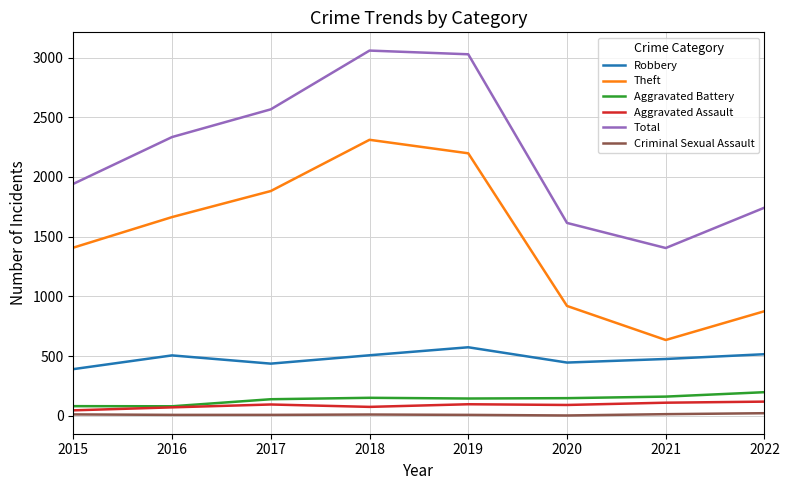

What is the approximate value of Total at 2020, to the nearest 10?

1620